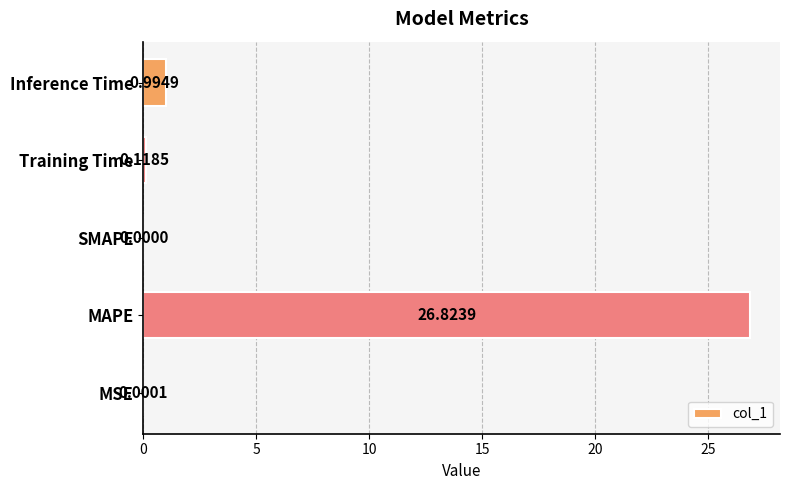

Where is the data nearest to the value 13?

Inference Time